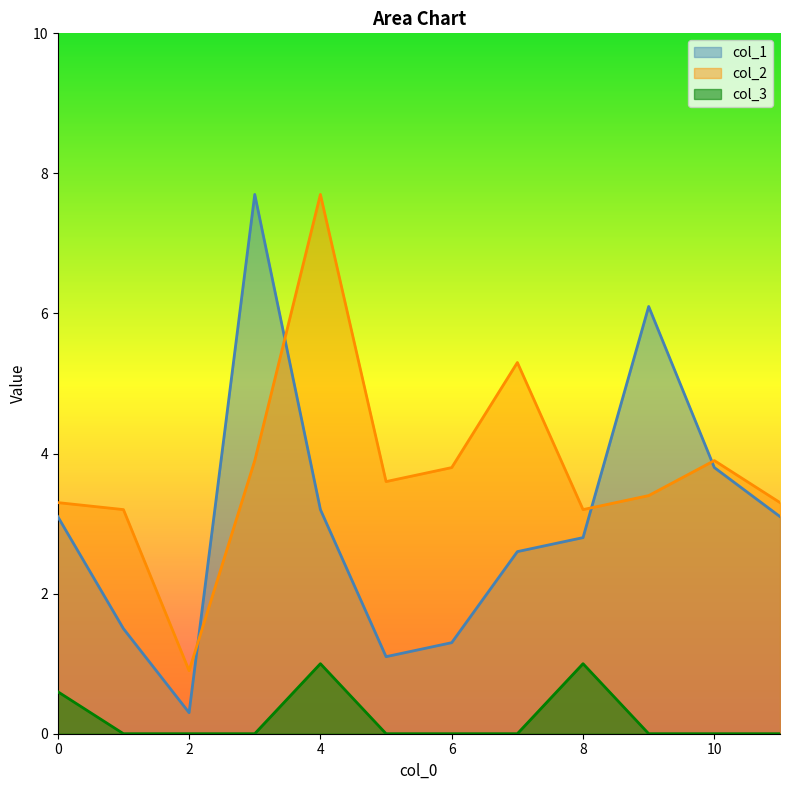

True or false: col_2 has a value of 3.9 at 10.

True